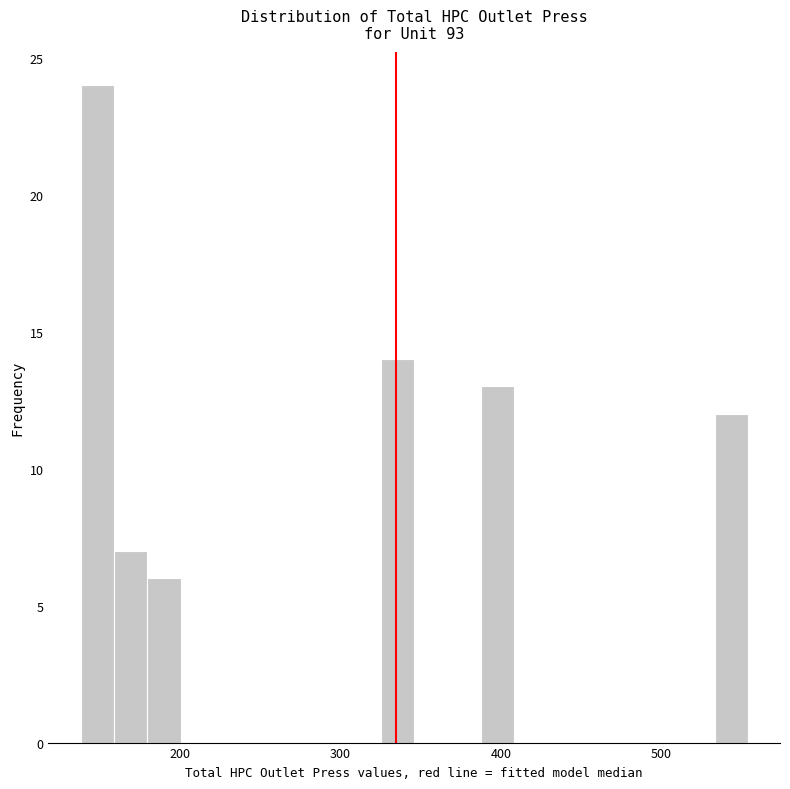

Read against the x-axis, roughly where is the centre of the tallest bar?

150